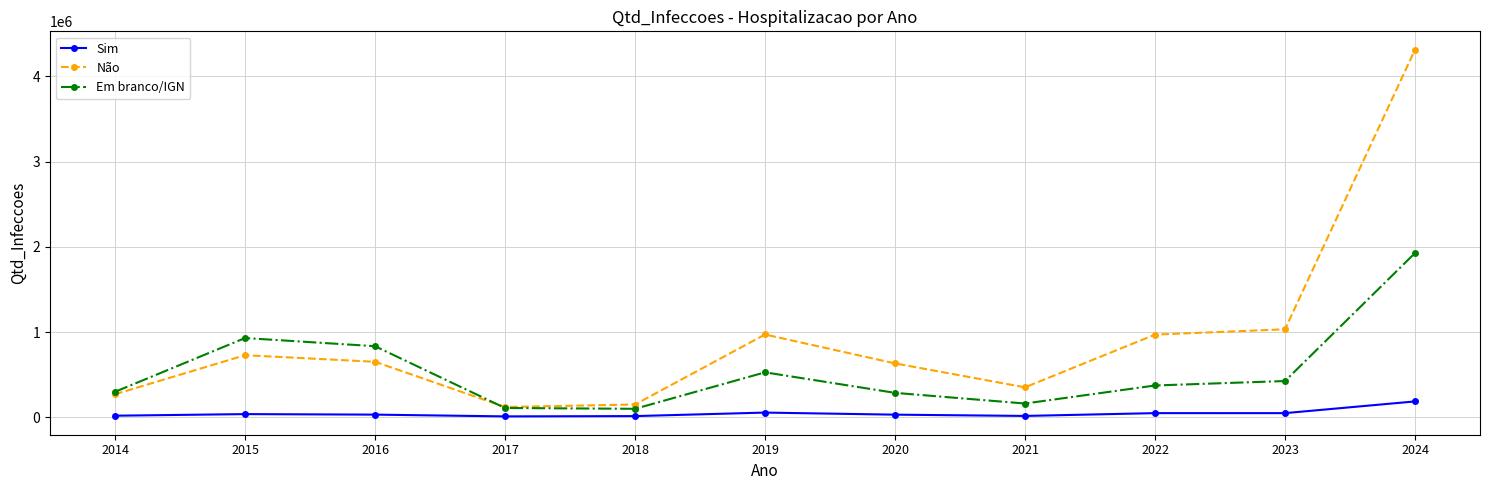

Which series has the widest spread of values?

Não